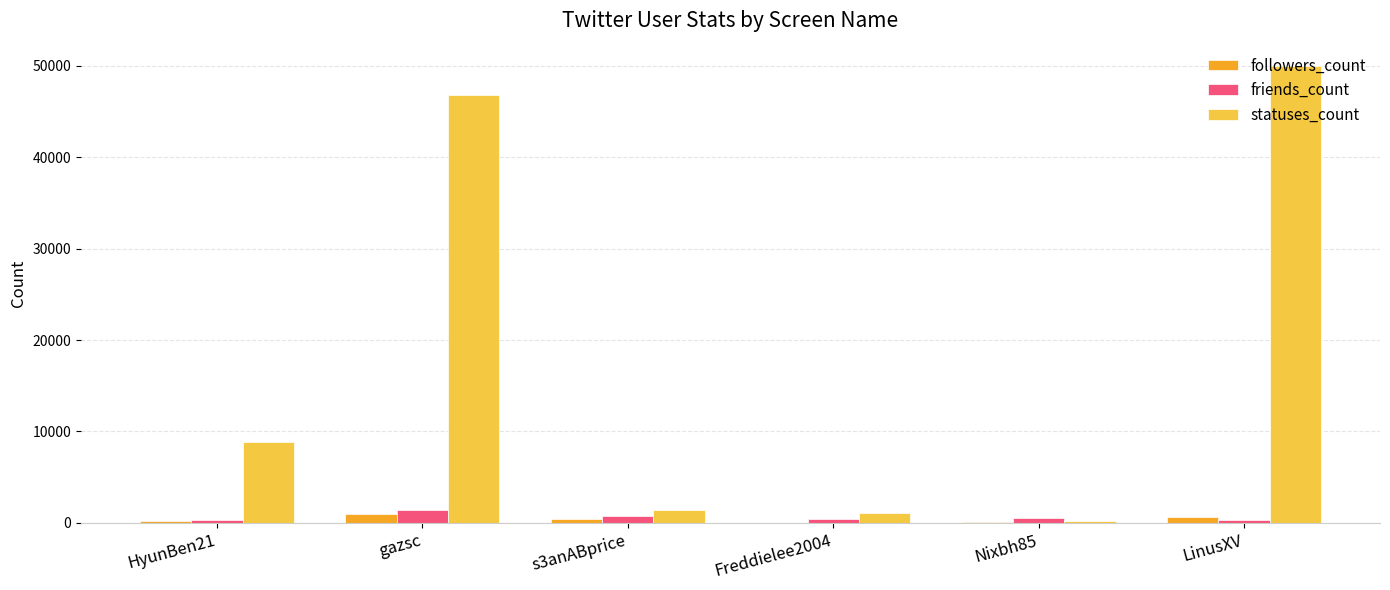

Count the number of data series in this chart.

3